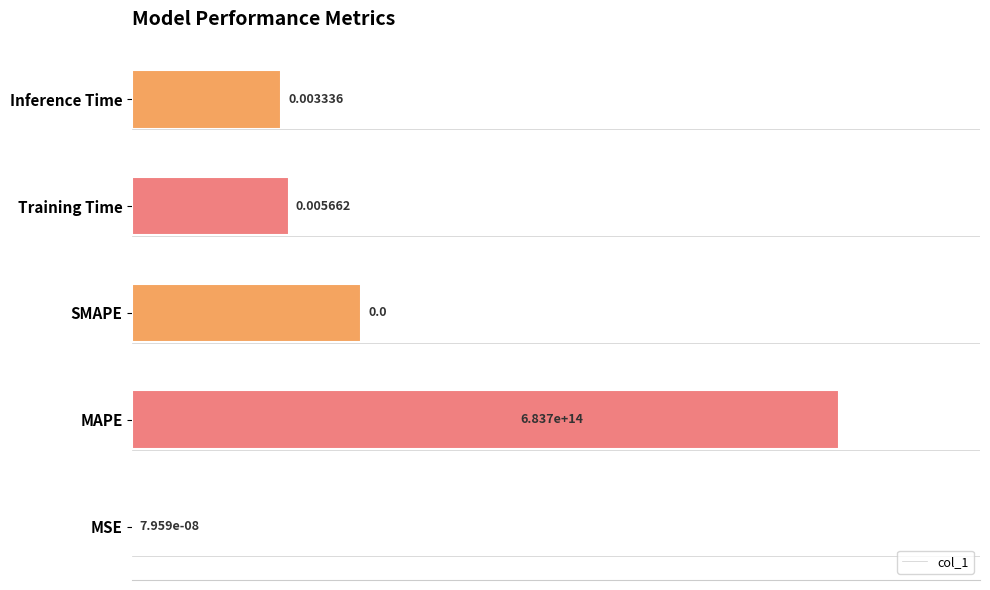

Where is the data nearest to the value 50?

SMAPE